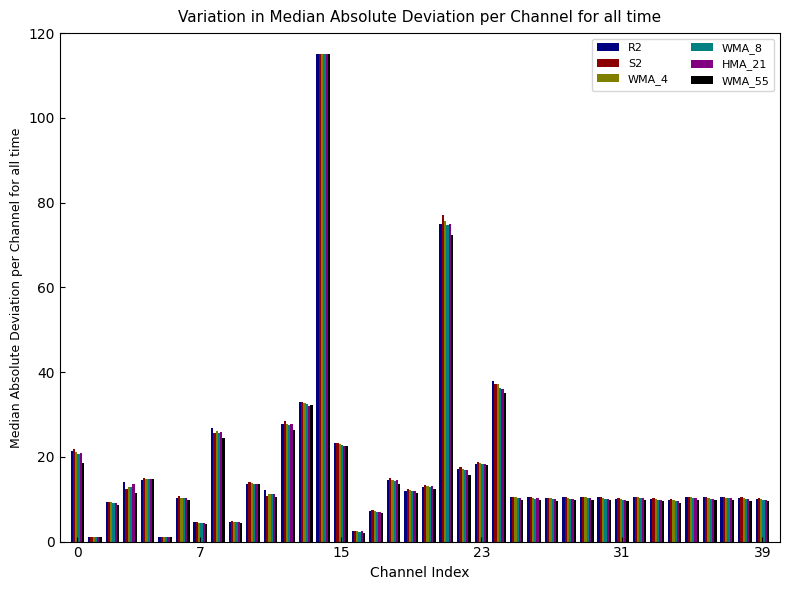

What is the maximum value for WMA_55?

115.0